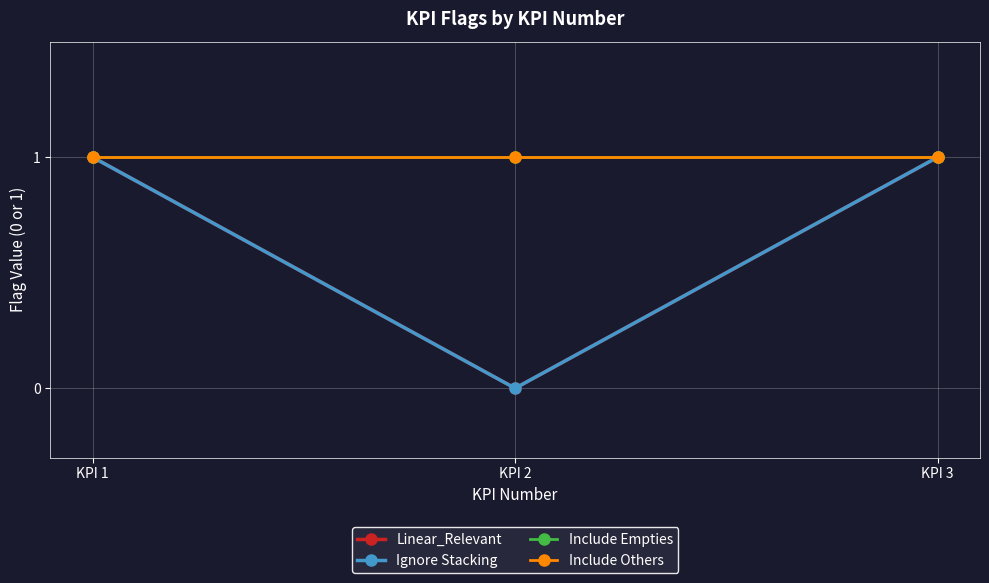

True or false: Include Empties has a value of 1 at KPI 2.

True